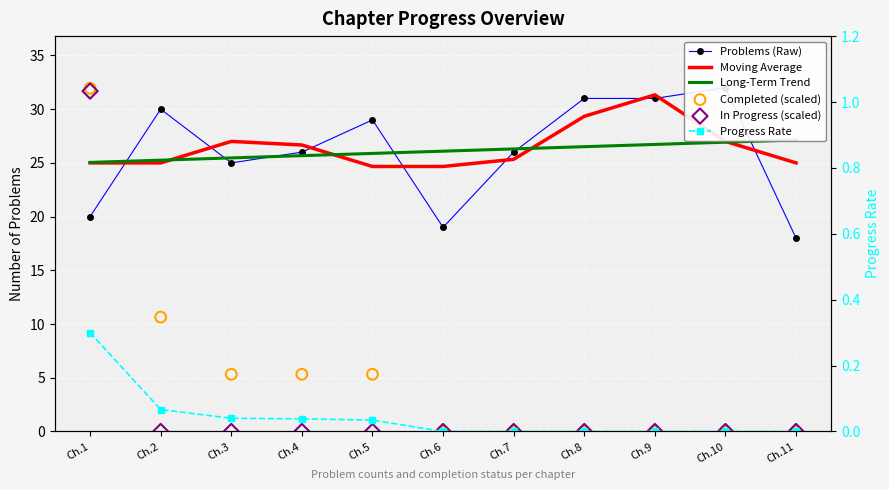

Which series has the largest total across all categories?

Moving Average